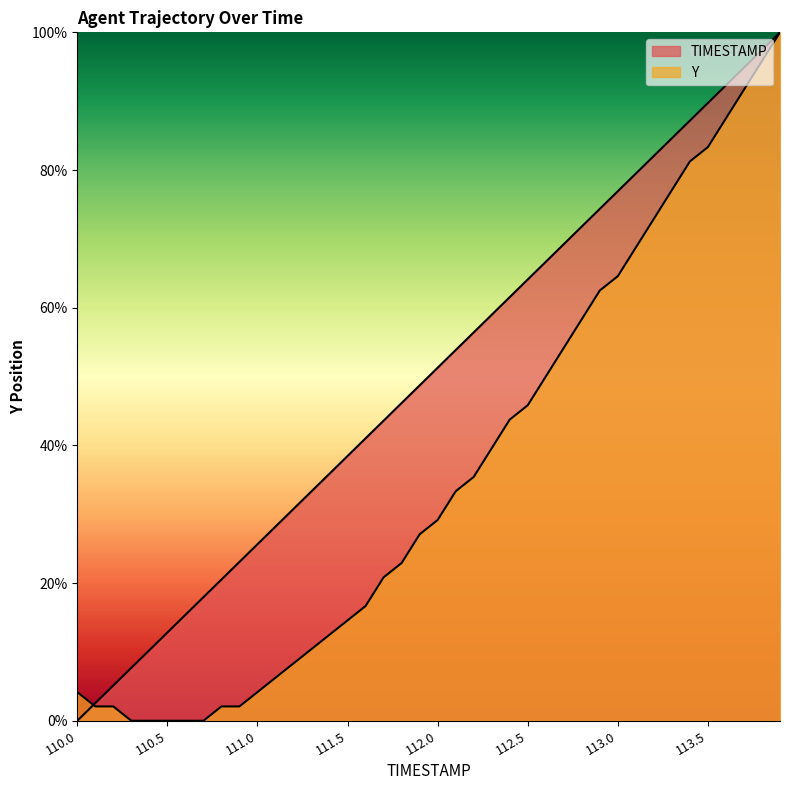

How many lines are shown in the chart?

2